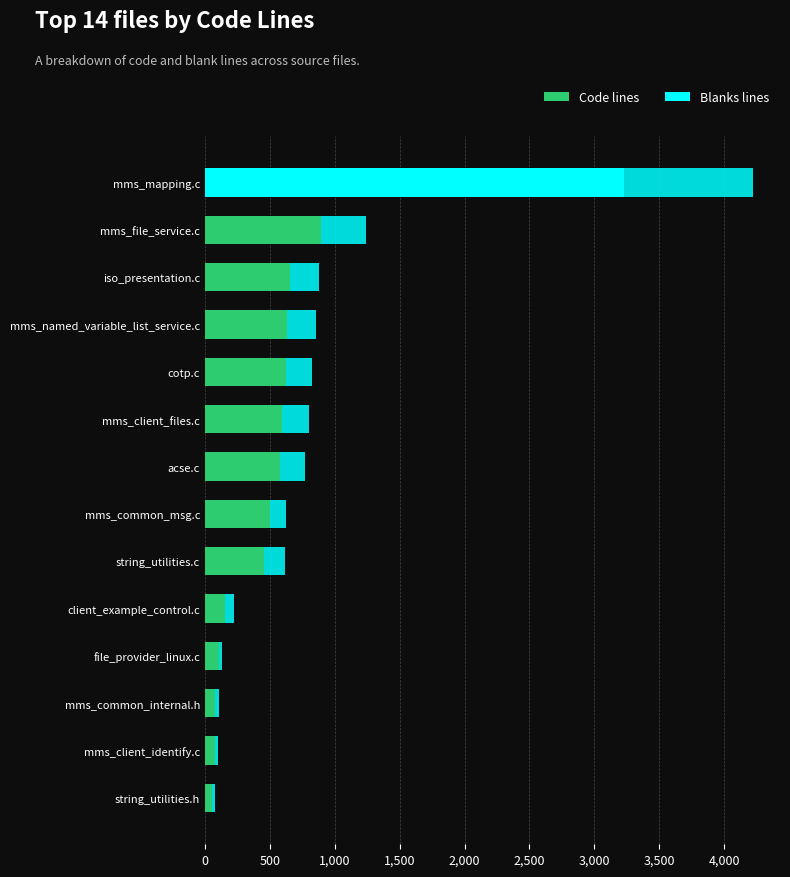

Rank the series by their maximum value, from highest to lowest.

Code lines, Blanks lines